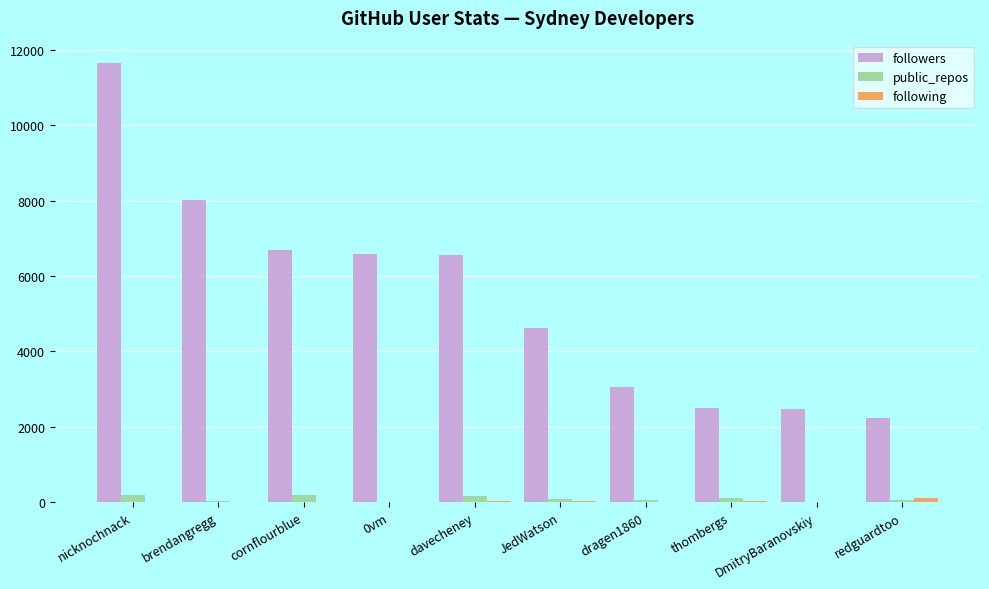

Count the number of categories in the chart.

10